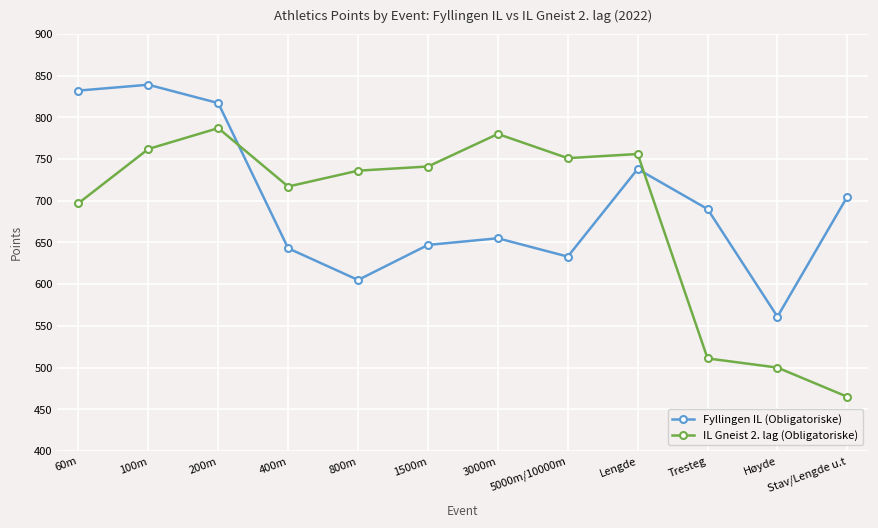

At which label does IL Gneist 2. lag (Obligatoriske) reach its peak?

200m